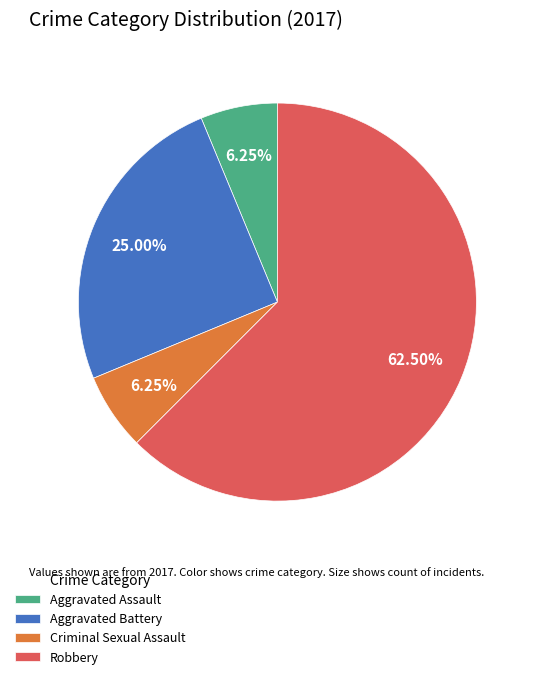

To the nearest percent, what is the combined percentage of Aggravated Assault and Robbery?

69%